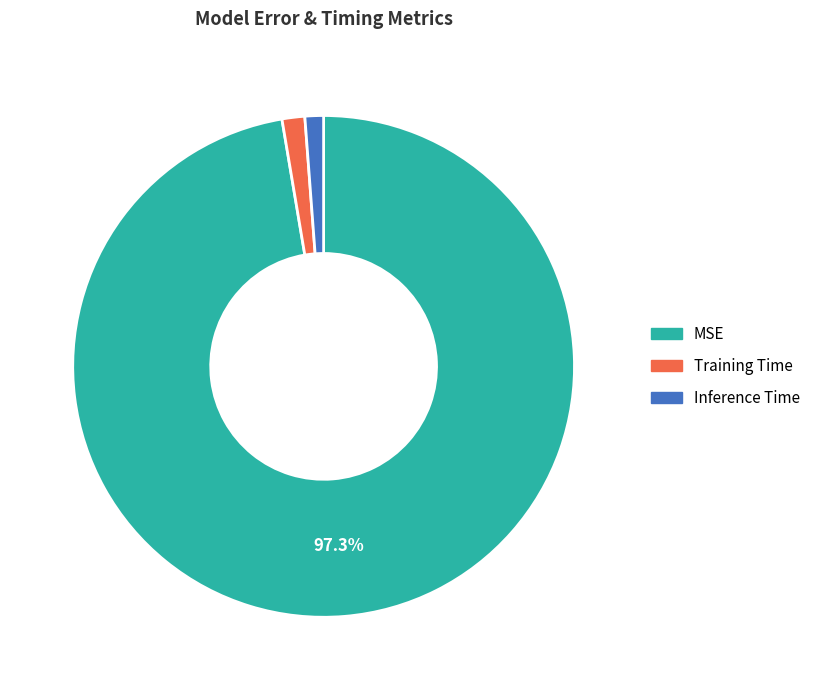

Combined, do Training Time and Inference Time account for over 50%?

No